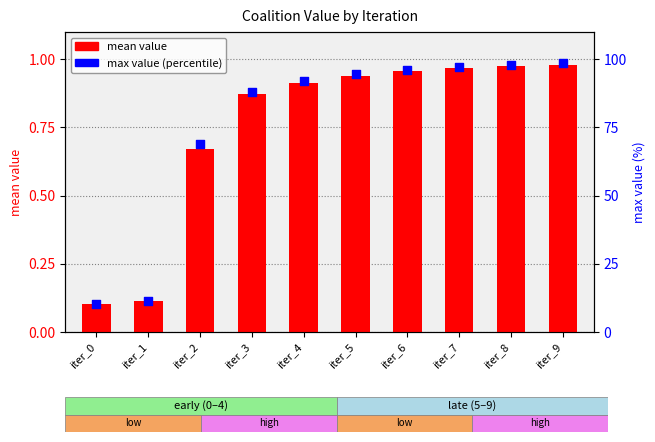

Which series has the largest total across all categories?

max value (percentile)